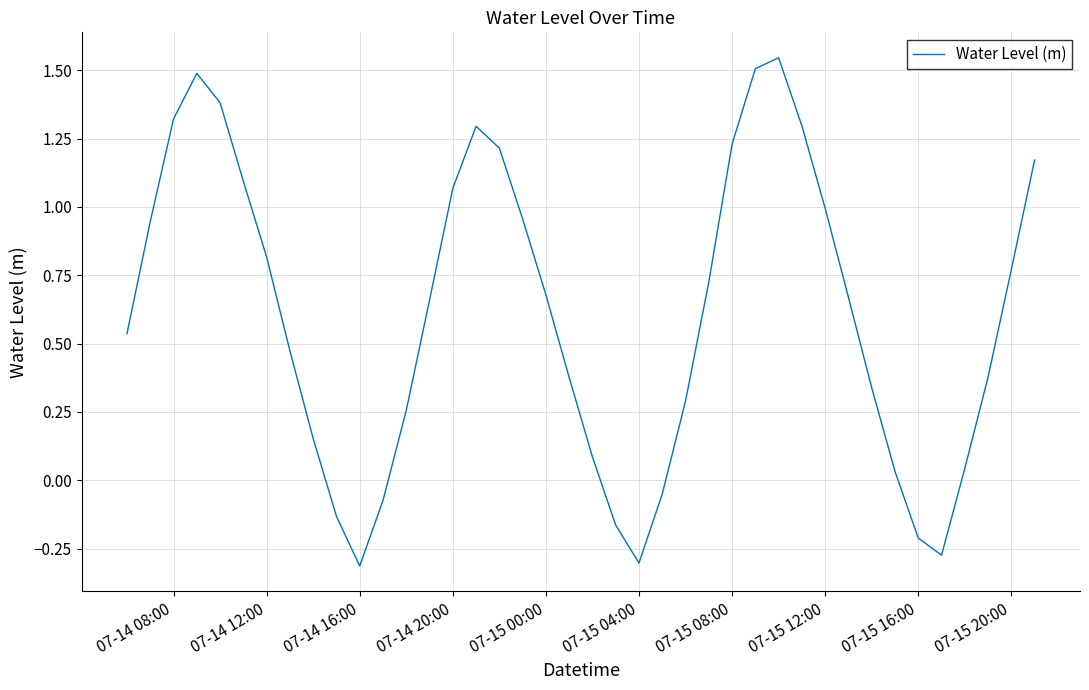

How many values are below zero?

8